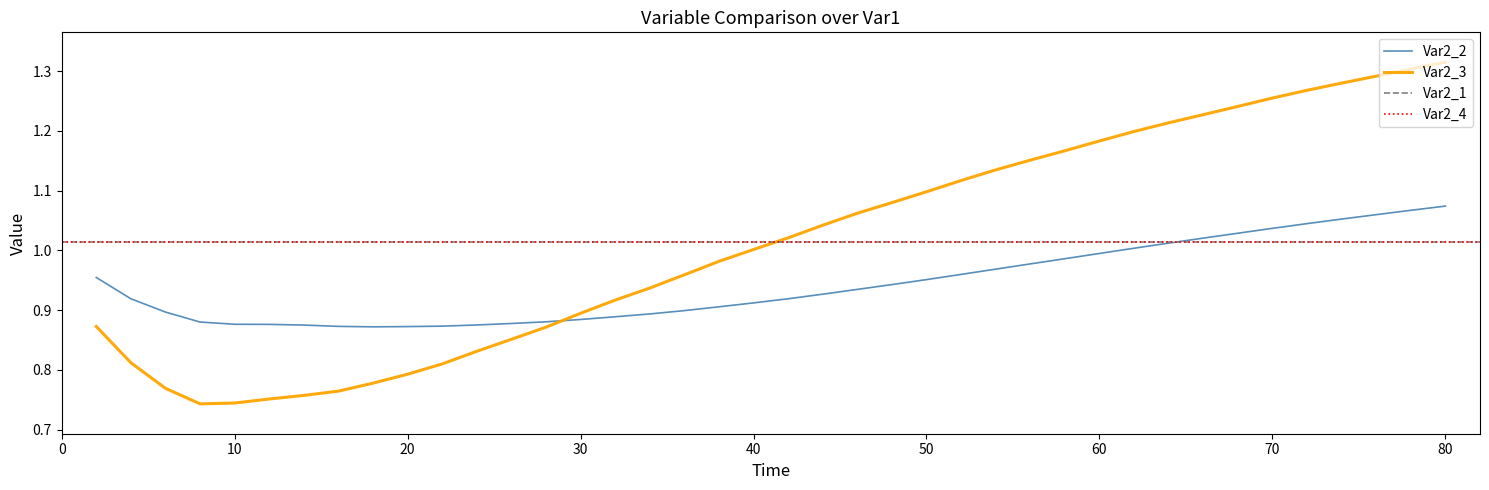

How many intersections are there between Var2_3 and Var2_2?

1